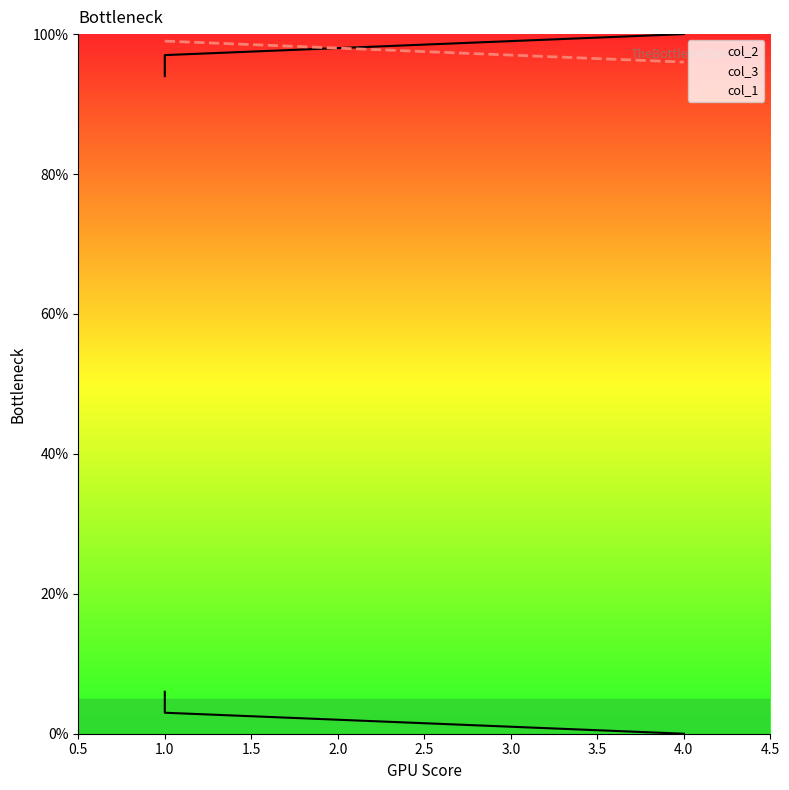

Which series has the largest range (max minus min)?

col_2